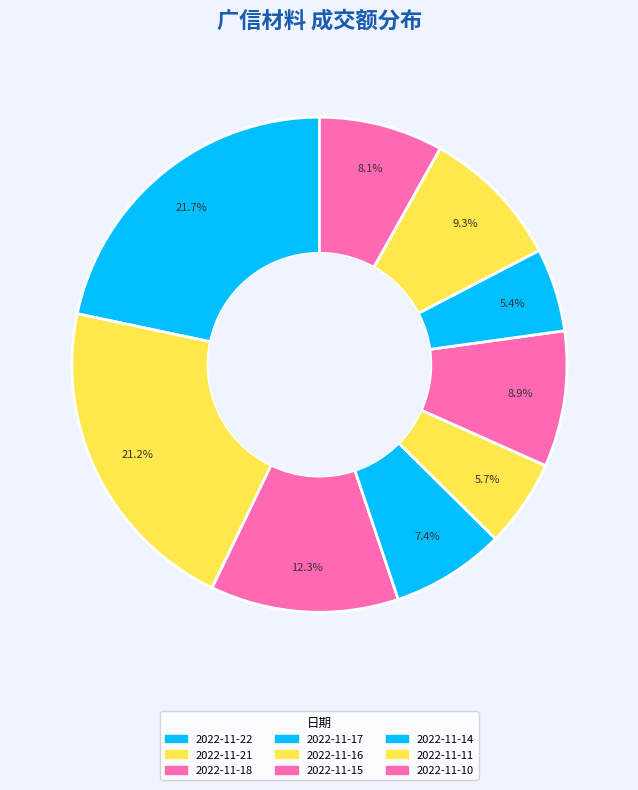

Is 2022-11-11 the majority of the pie?

No